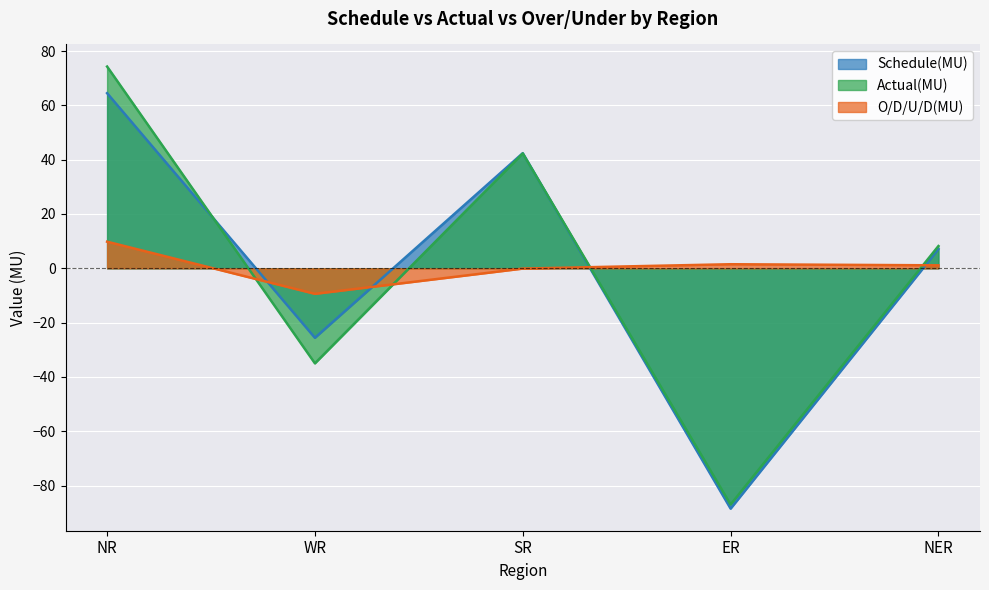

Is the value of O/D/U/D(MU) at NER greater than the value of Actual(MU) at NR?

No